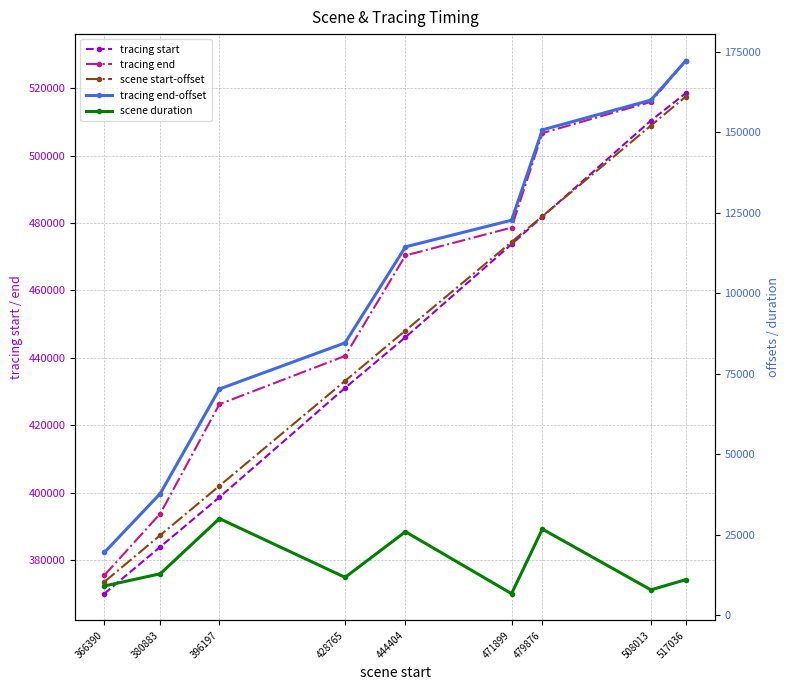

Reading left to right, extract all data points from this chart.

tracing start: 370065	383954	398654	431101	446128	473718	481867	510413	518505
tracing end: 375520	393808	426257	440579	470382	478649	506679	515939	528139
scene start-offset: 10409	24902	40216	72784	88423	115918	123895	152032	161055
tracing end-offset: 19539	37827	70276	84598	114401	122668	150698	159958	172158
scene duration: 9130	12925	30060	11814	25978	6750	26803	7926	11103